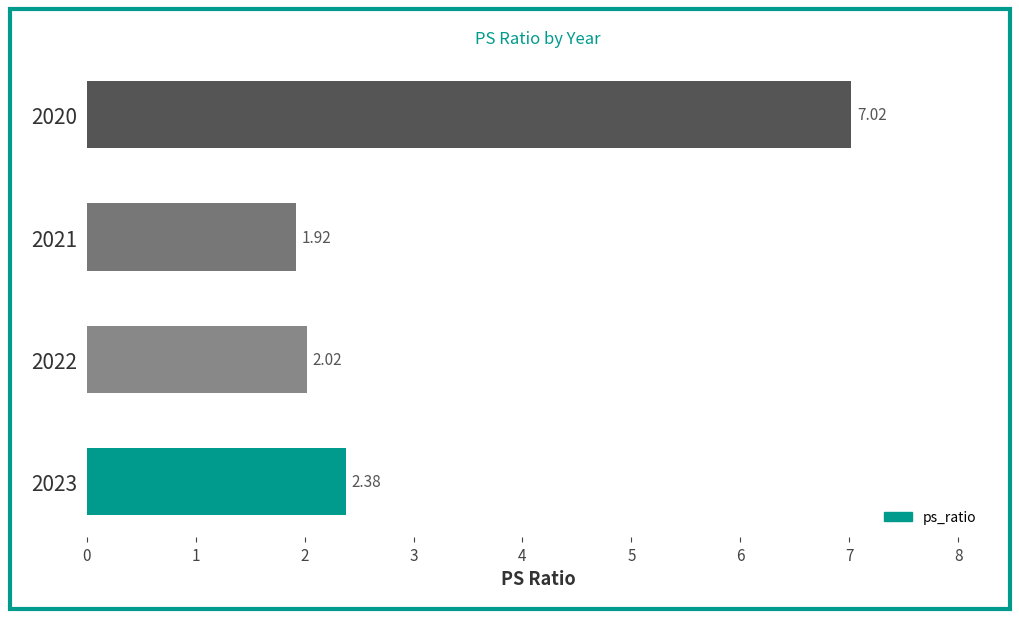

How many values are below 2?

1